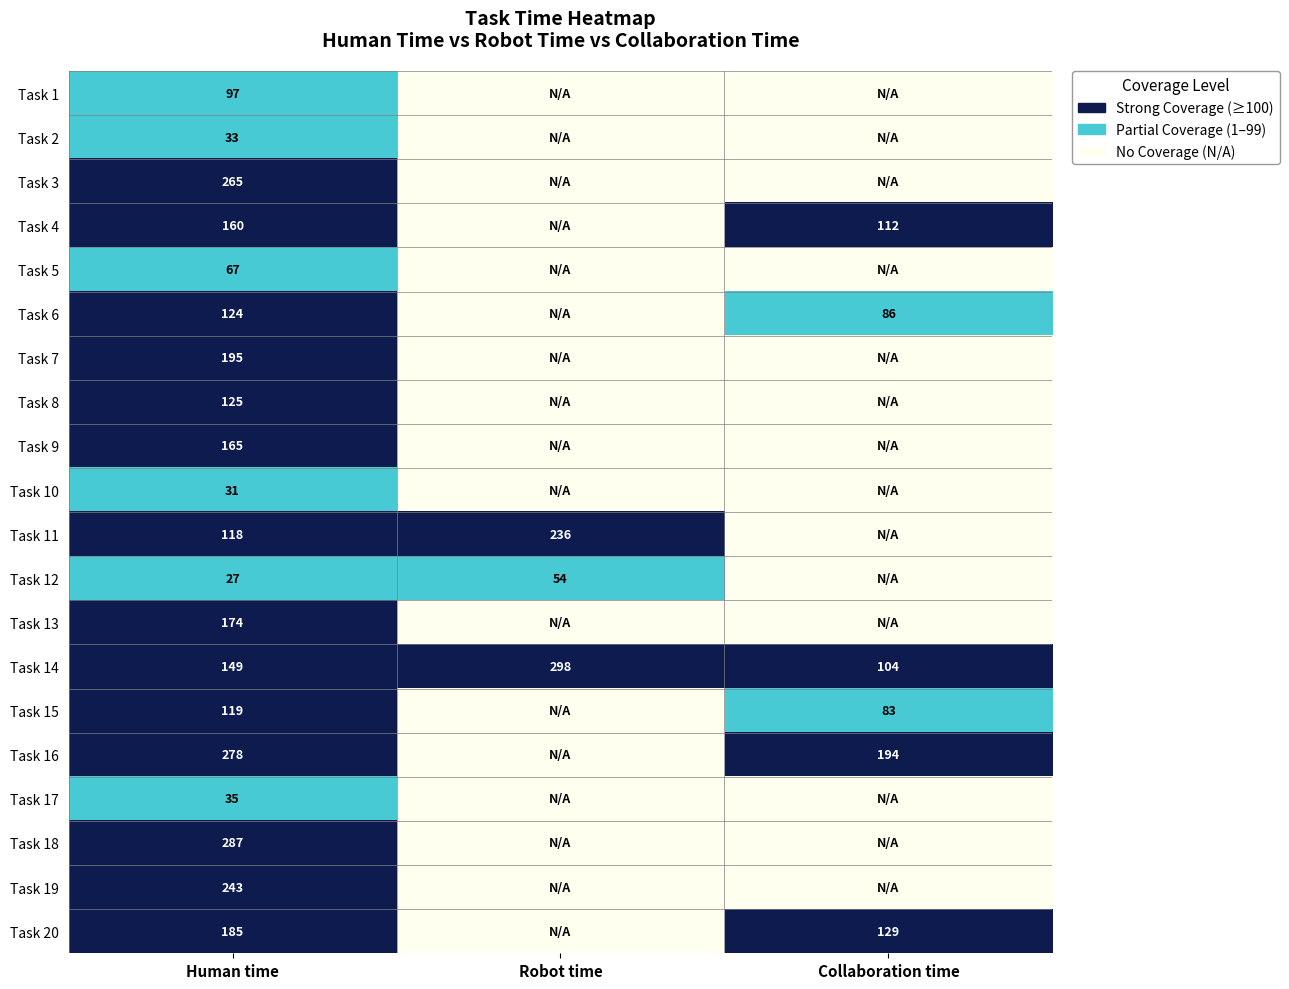

What is the total value across all series at Human time?

2877